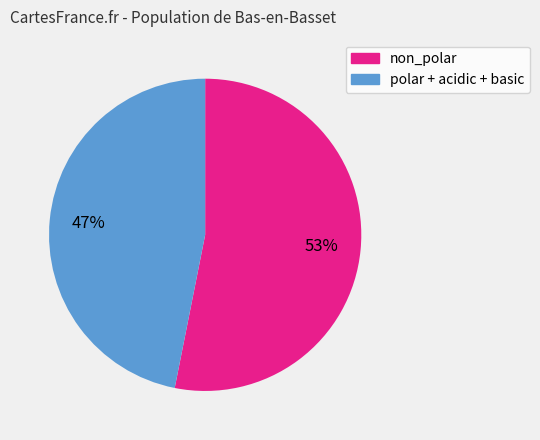

Rank the categories by value from highest to lowest.

non_polar, polar + acidic + basic